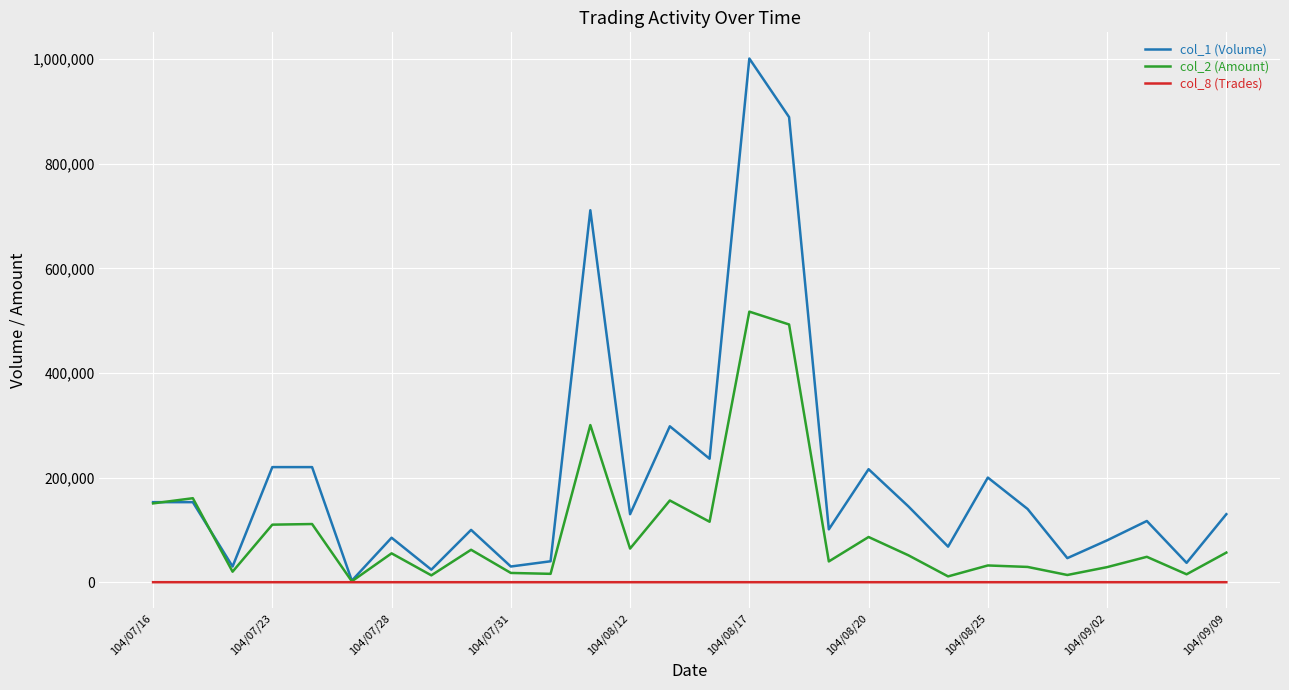

What are all the series names shown in the legend?

col_1 (Volume), col_2 (Amount), col_8 (Trades)